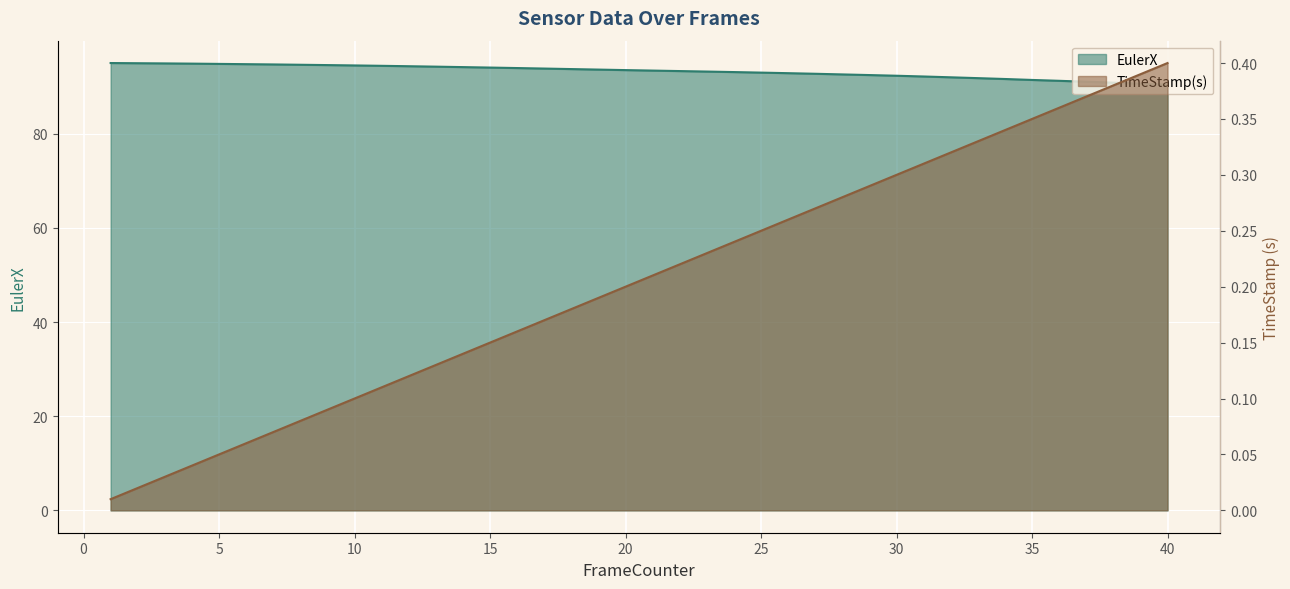

Which category has the lowest value across all series?

1